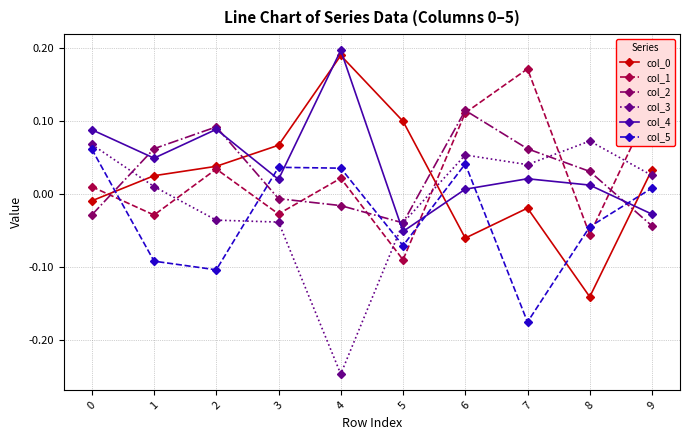

Is it true that col_2 equals 0.1 at 7?

True